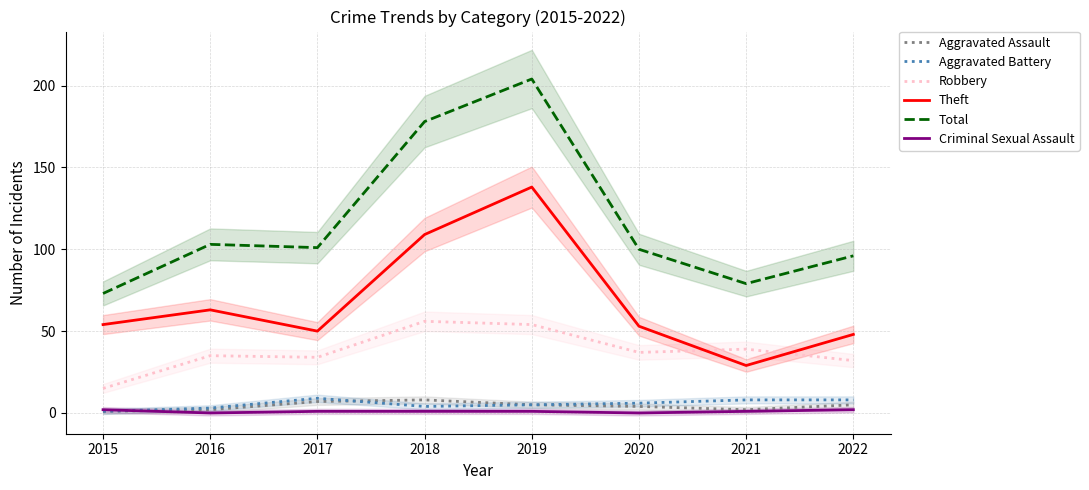

What is the difference between the second highest and minimum values in the Theft series?

80